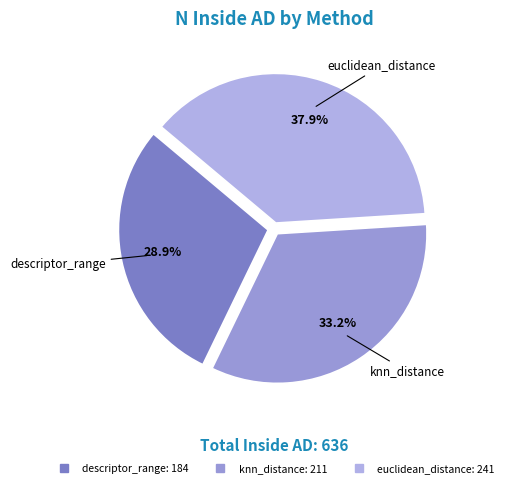

Which slice is the smallest?

descriptor_range